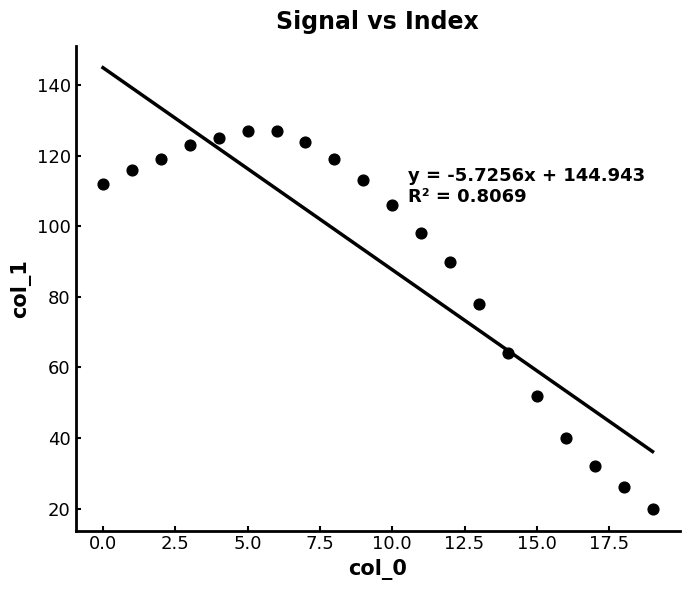

What is the change in value from 16 to 17?

-8